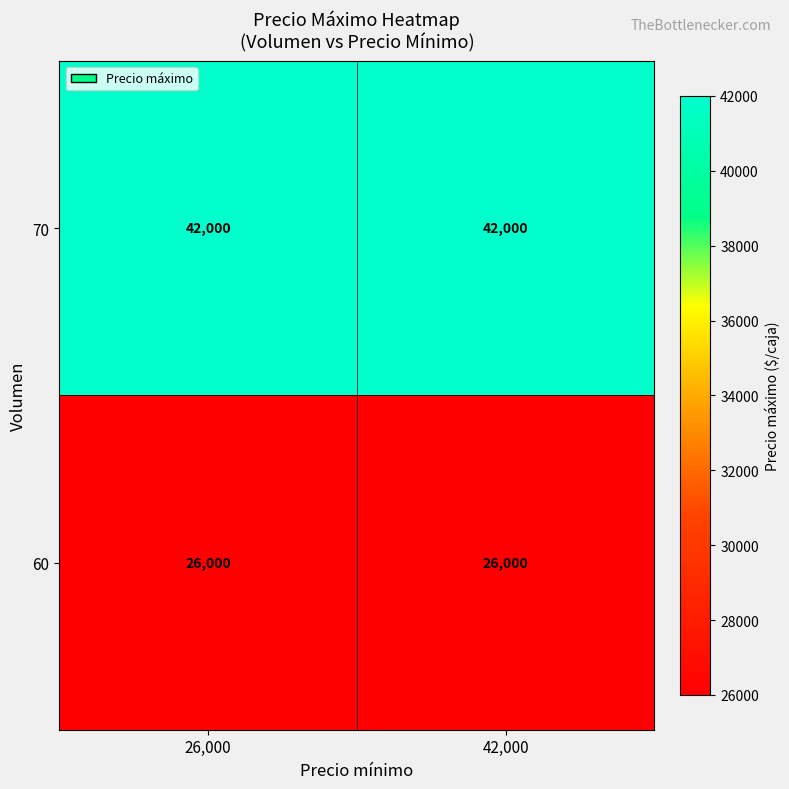

What is the sum of the 60 values at 42,000 and 26,000?

52000